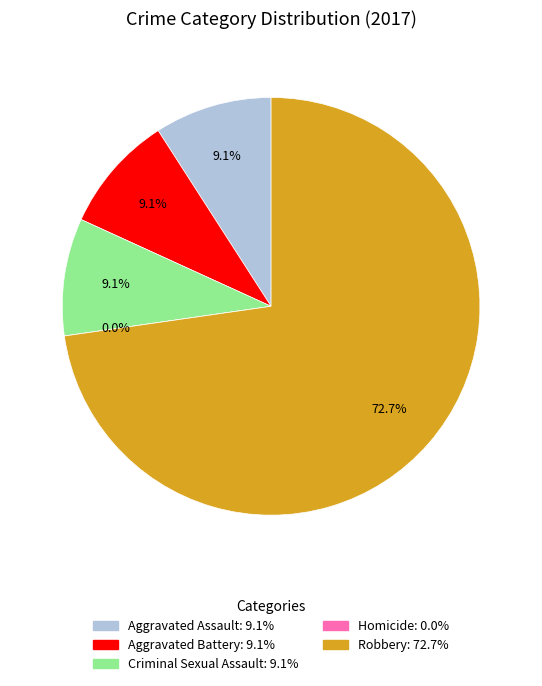

Is the sum of Robbery and Homicide greater than half?

Yes